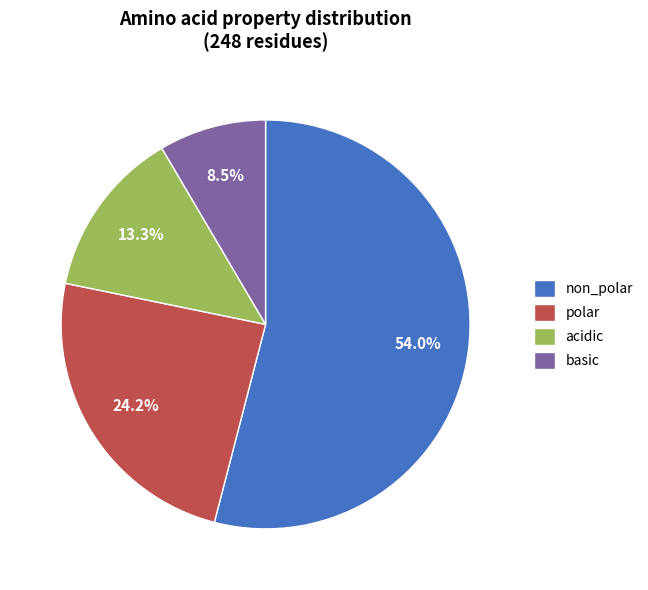

To the nearest percent, what is the combined percentage of polar and non_polar?

78%